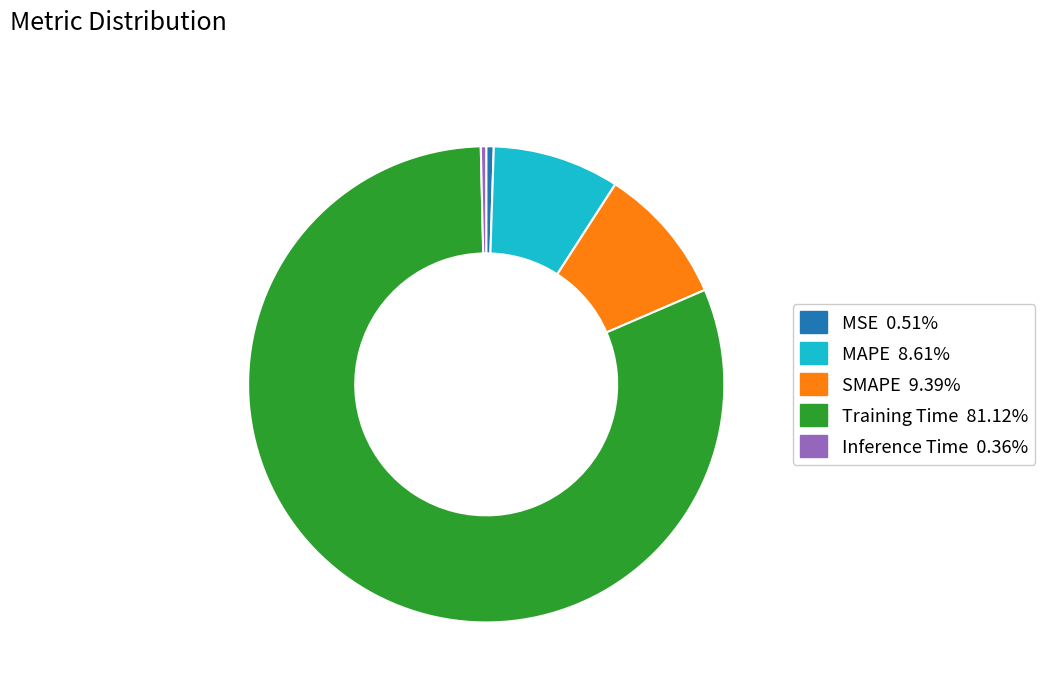

Which has a higher value, MSE or Training Time?

Training Time